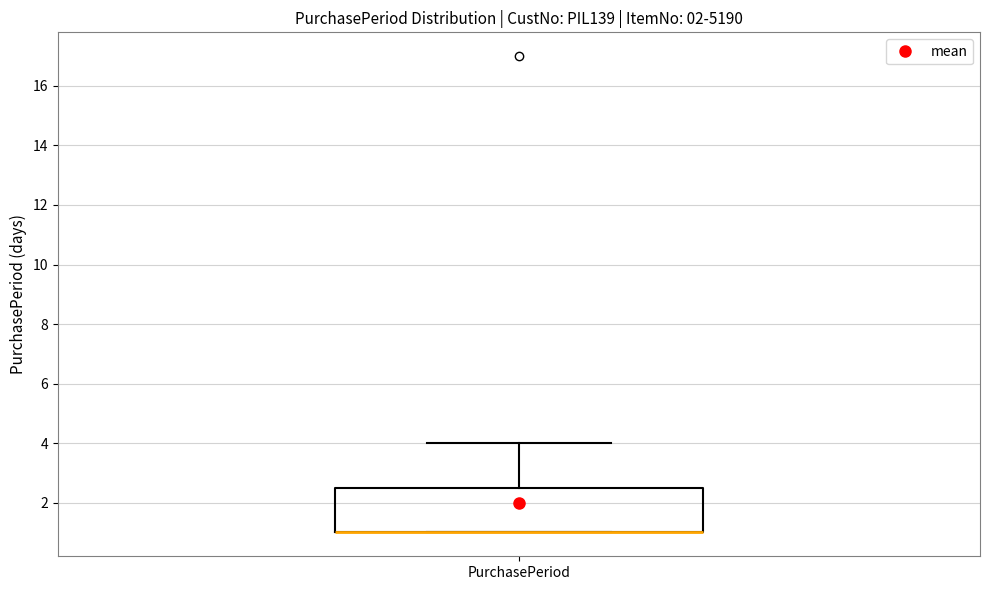

Where is the upper edge of the box for PurchasePeriod on the y-axis? The values are not printed on the chart, so give them approximately, as read against the axis.

2.6